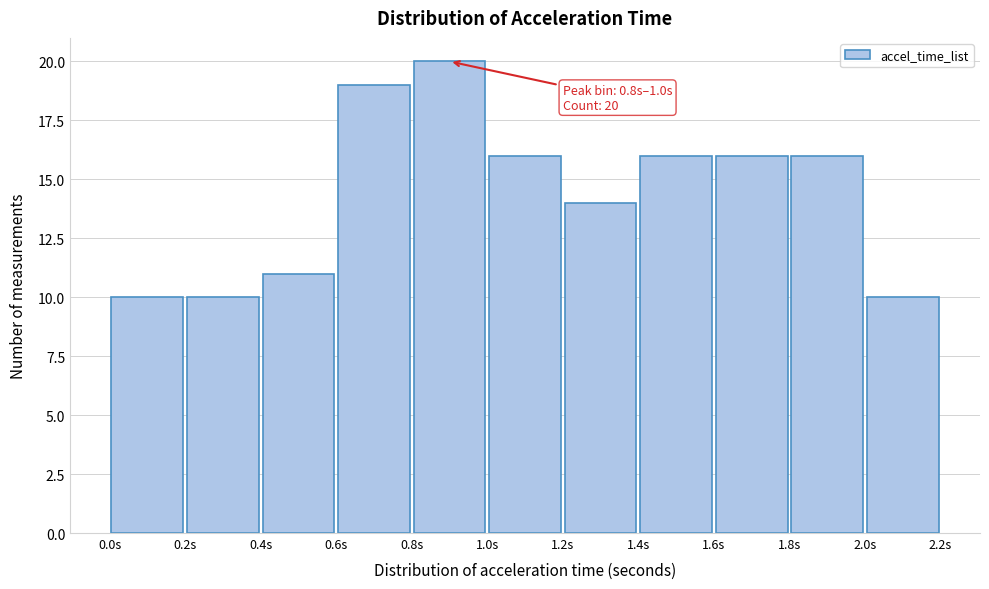

Which range on the x-axis has the tallest bar?

0.8 to 1.0